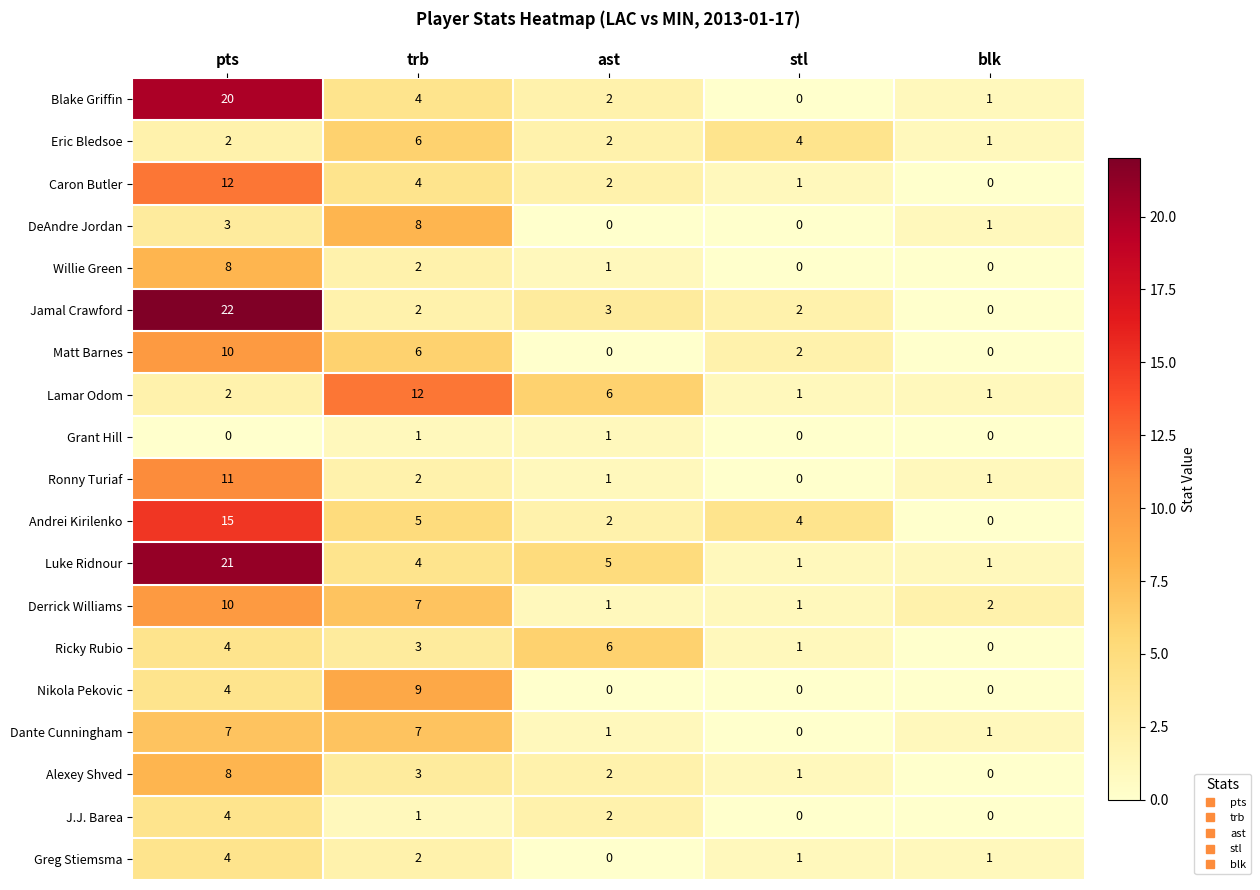

What is the difference between the second highest and minimum values in the Matt Barnes series?

6